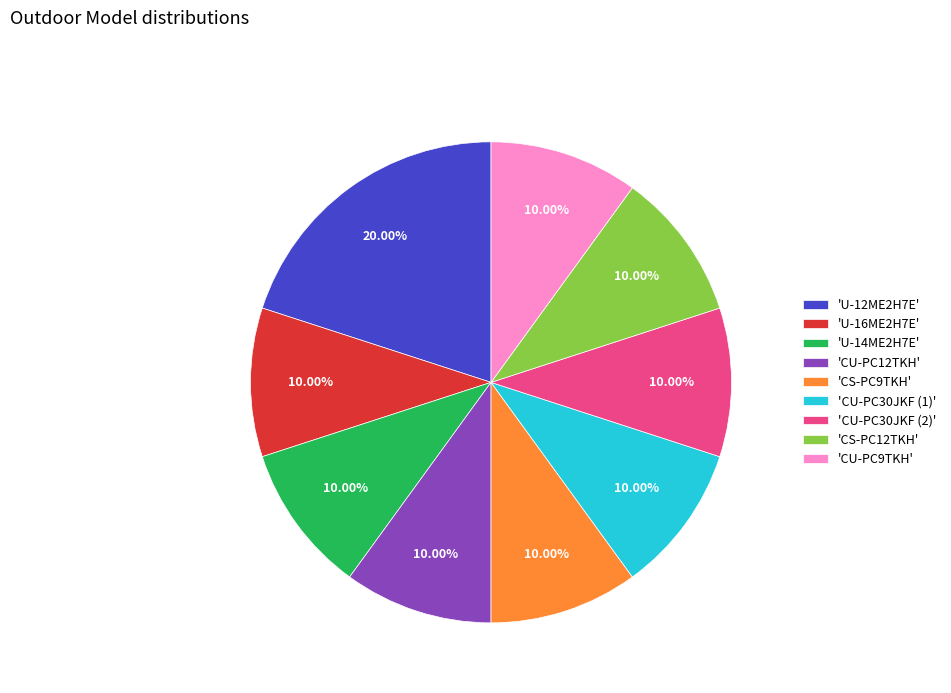

Is there any slice that represents more than half of the pie?

No